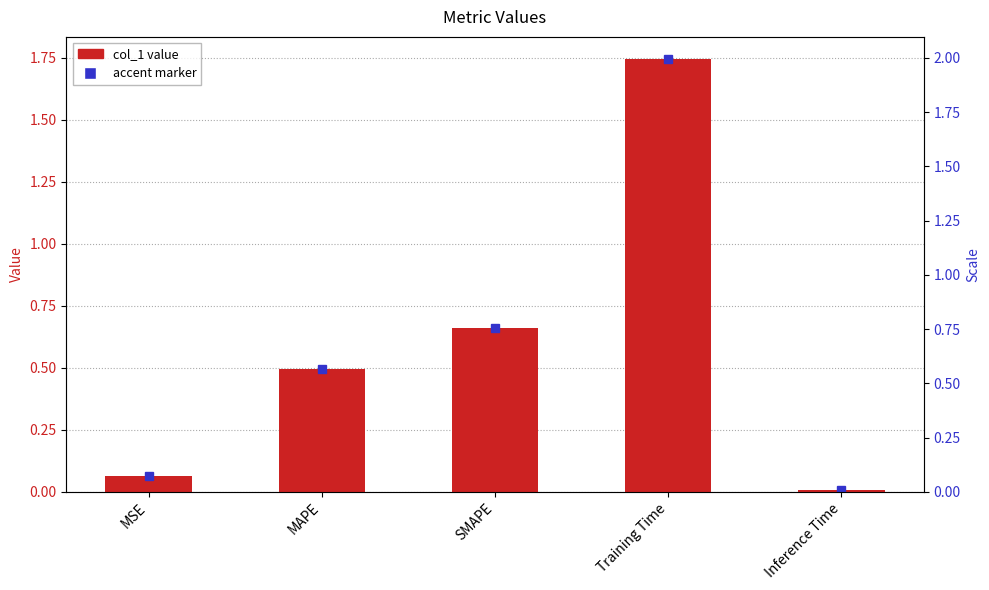

What is the greatest value displayed?

1.7